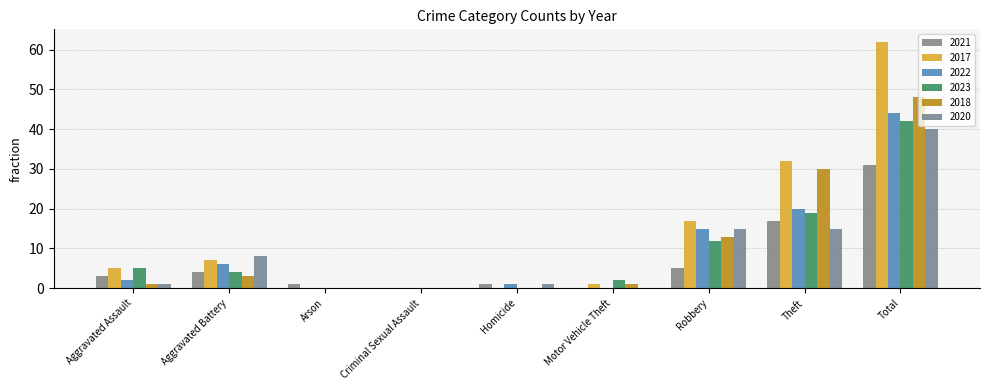

Does the chart contain stacked bars?

No